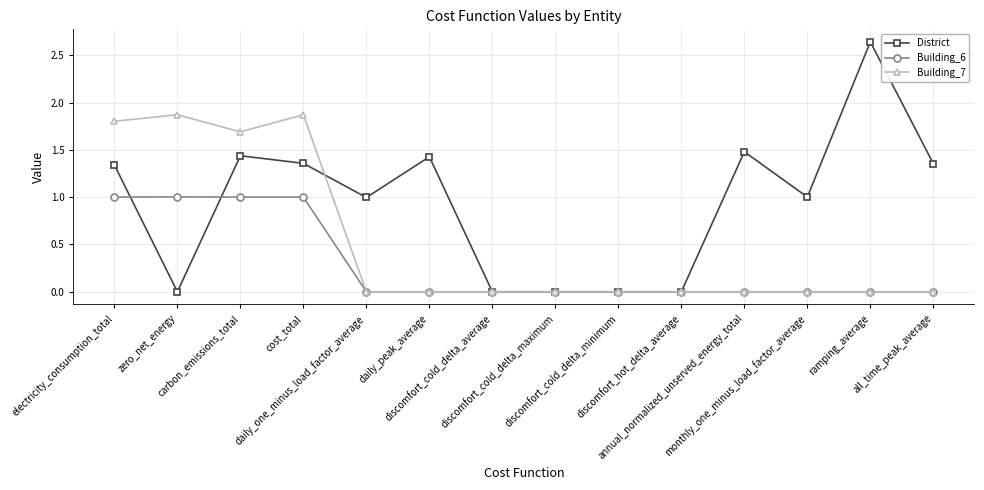

How many data points does each series have?

14